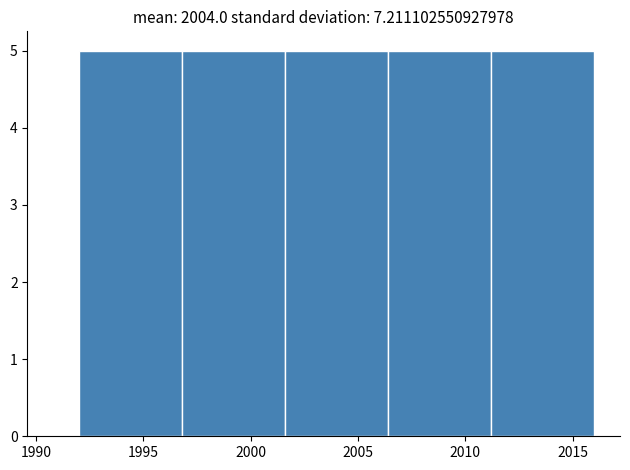

What is the height of the bar covering 1996.8 to 2001.6 on the x-axis? Neither the bar edges nor the heights are printed on the chart, so give them approximately, as read against the axes.

5